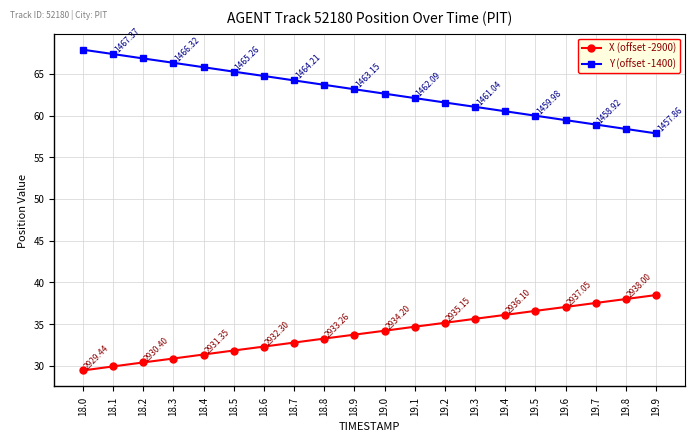

At which label is Y (offset -1400) closest to 62?

19.1